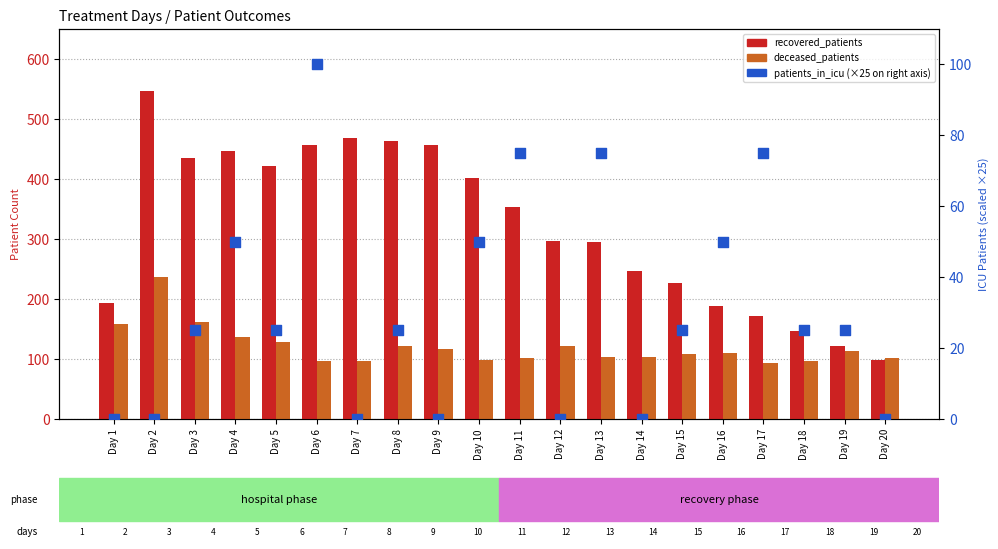

Which series has the largest total across all categories?

recovered_patients